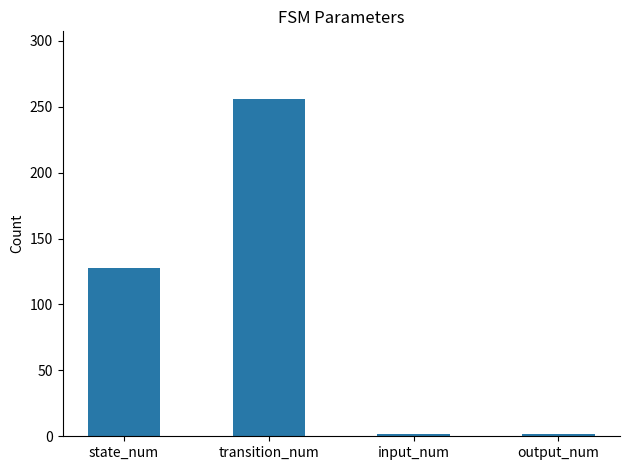

What is the label of the 3rd bar from the left?

input_num